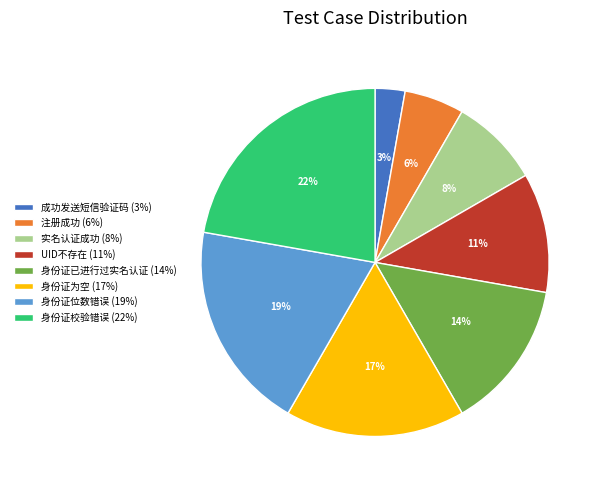

Is the sum of 成功发送短信验证码 and 实名认证成功 greater than half?

No